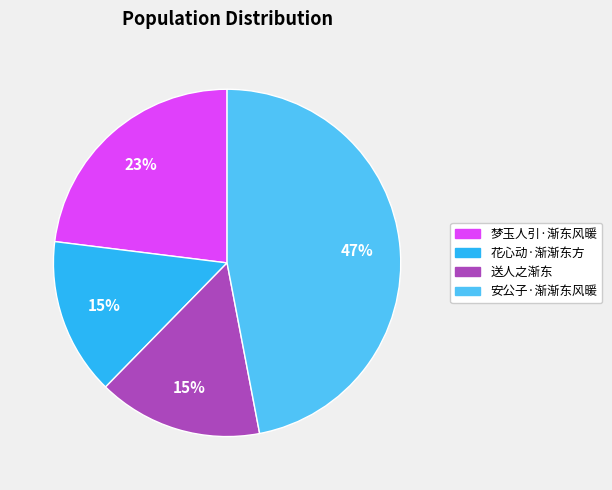

How many slices are in this pie chart?

4